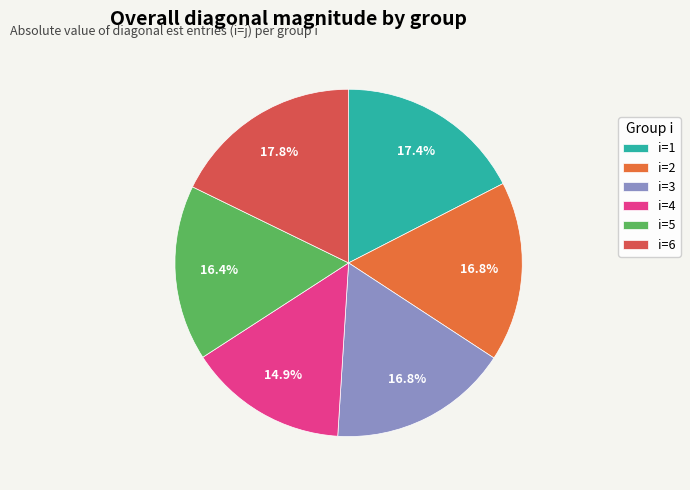

To the nearest percent, what portion does i=1 represent?

17%